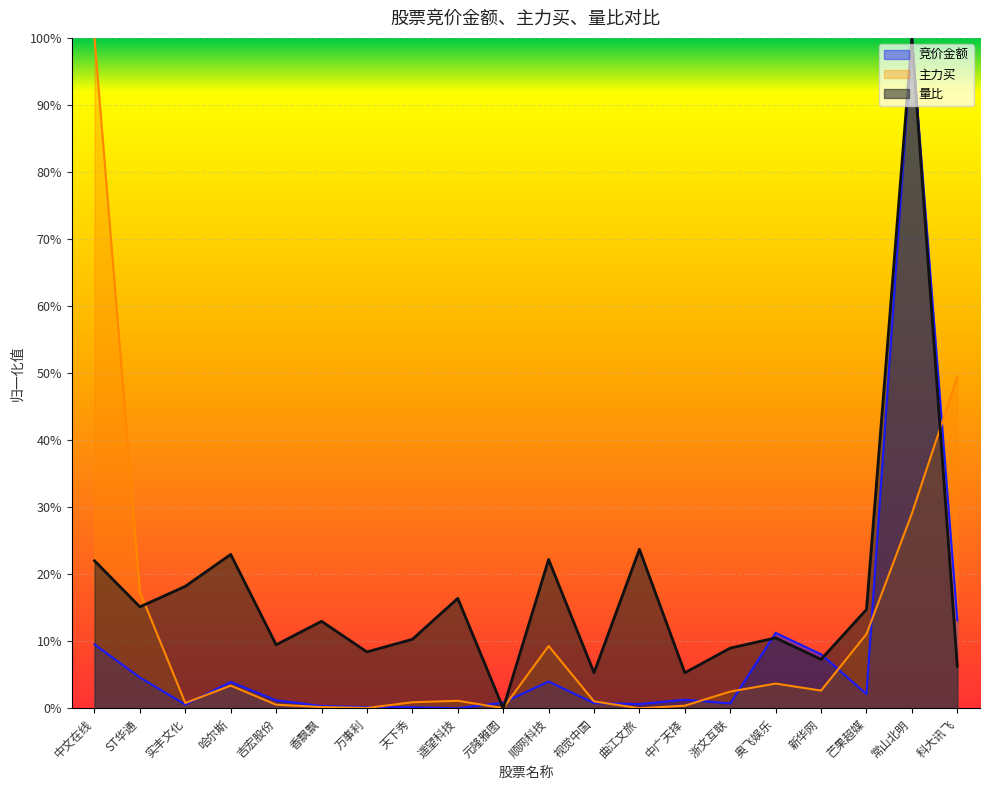

At which category is the sum across all series the highest?

常山北明